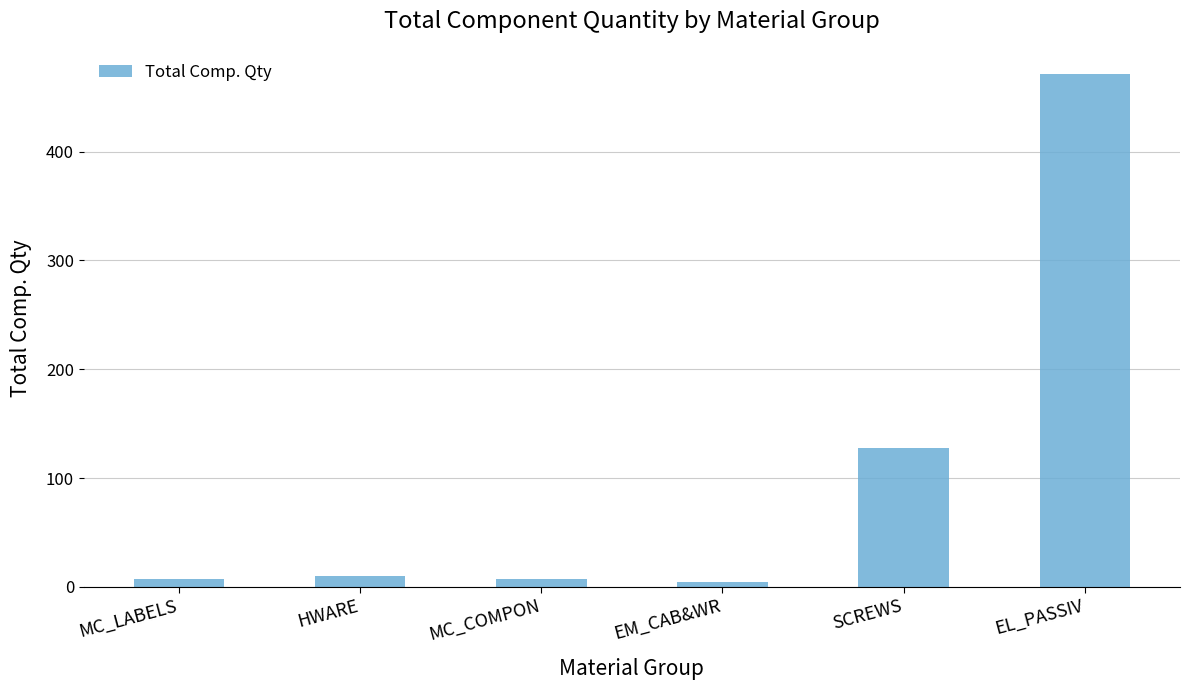

What is the maximum value shown in the chart?

471